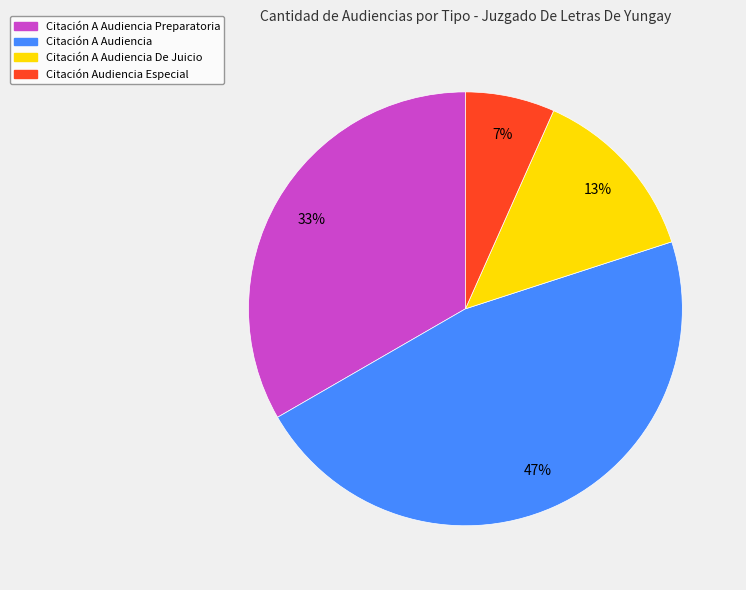

What percentage is the Citación Audiencia Especial slice, to the nearest percent?

7%